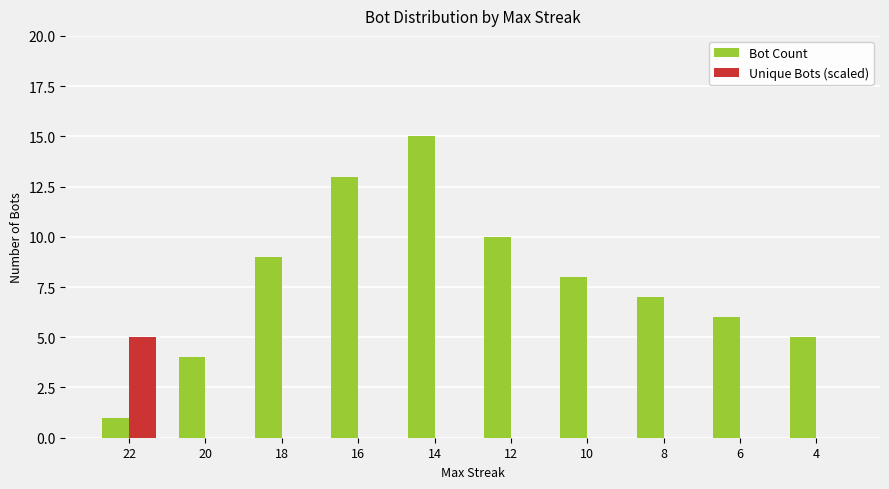

The Bot Count series shows 9 at 16. True or false?

False